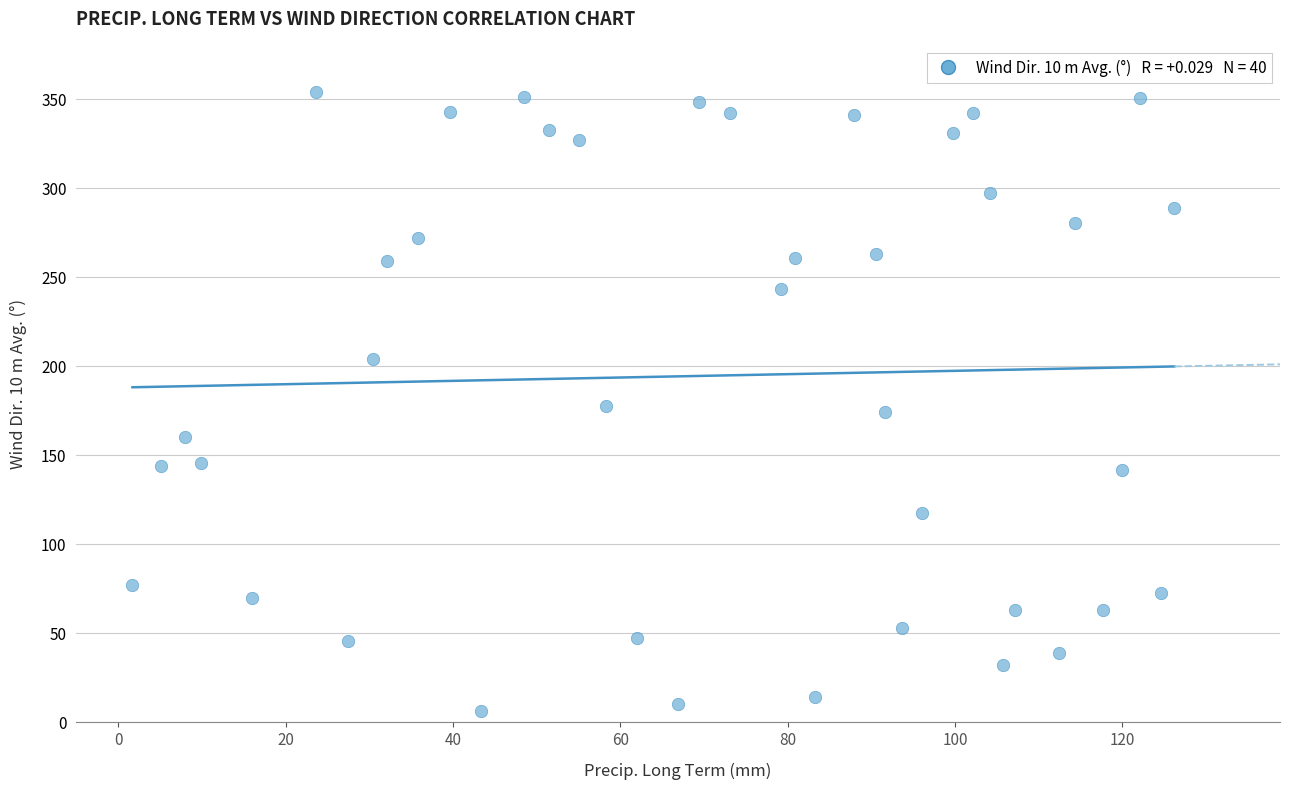

What is the range of Y values (max minus min)?

348.2